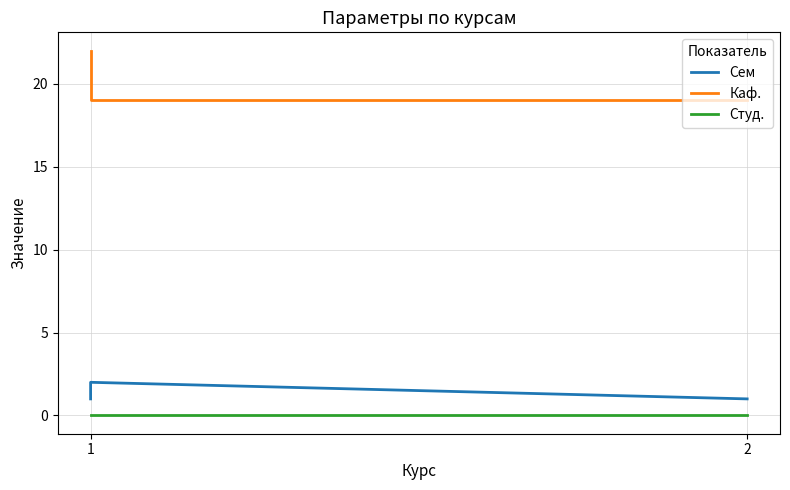

How many series are shown in this chart?

3